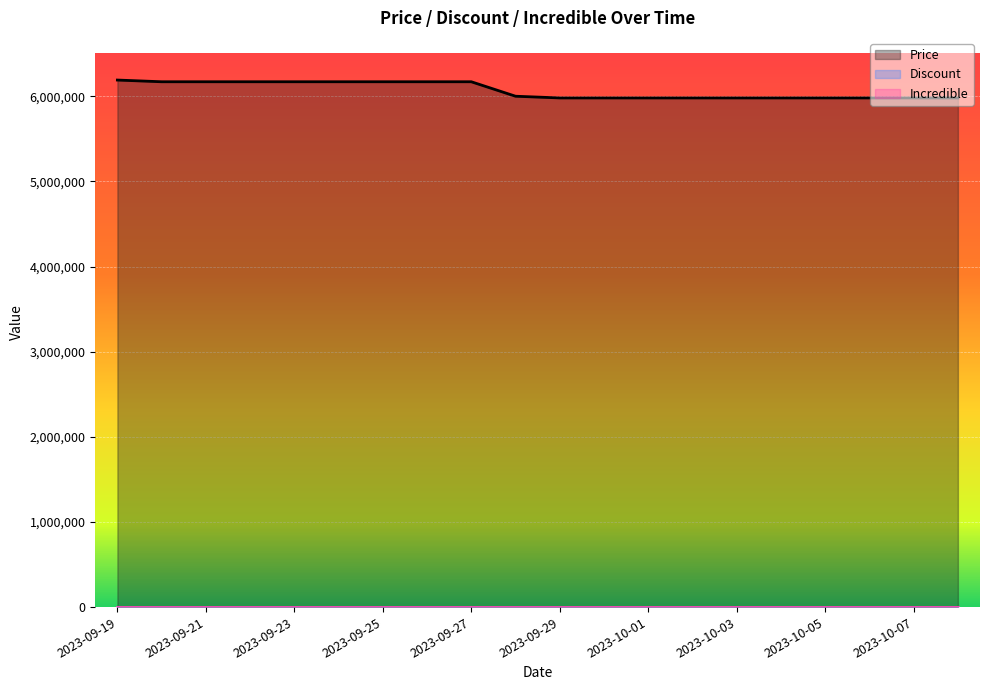

At 2023-09-24, list the series in order from largest to smallest.

Price, Discount, Incredible